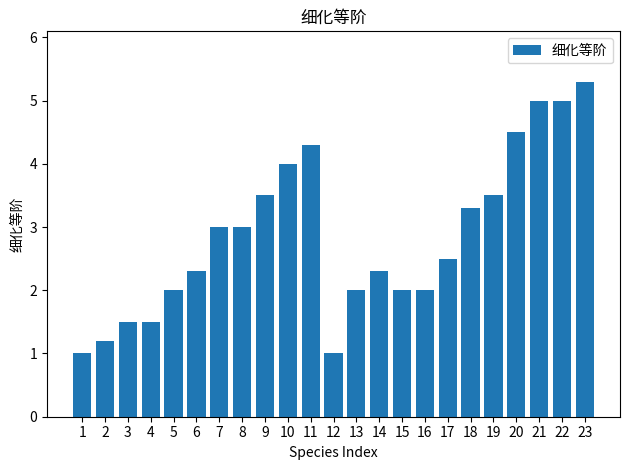

What is the change in value from 2 to 7?

+1.8